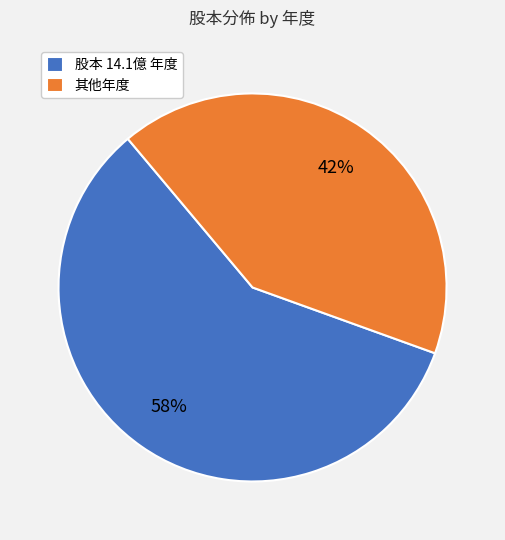

To the nearest percent, what is the average slice percentage?

50%